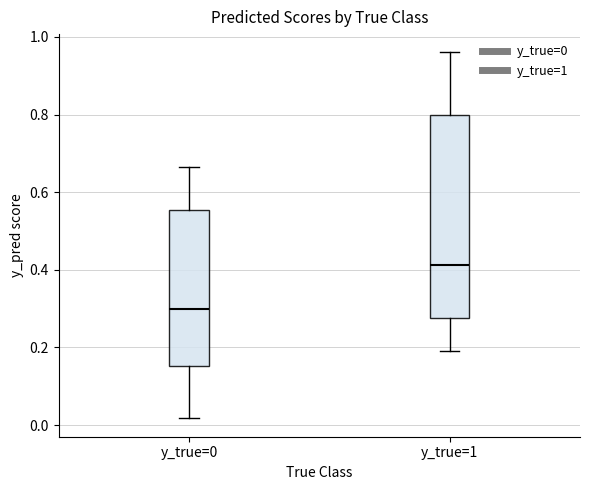

Reading left to right, read every box against the y-axis: the position of its median line, the range the box covers, and the ends of its whiskers. The values are not printed on the chart, so give them approximately, as read against the axis.

y_true=0: median 0.30, box 0.16 to 0.56, whiskers 0.02 to 0.66
y_true=1: median 0.42, box 0.28 to 0.80, whiskers 0.20 to 0.96